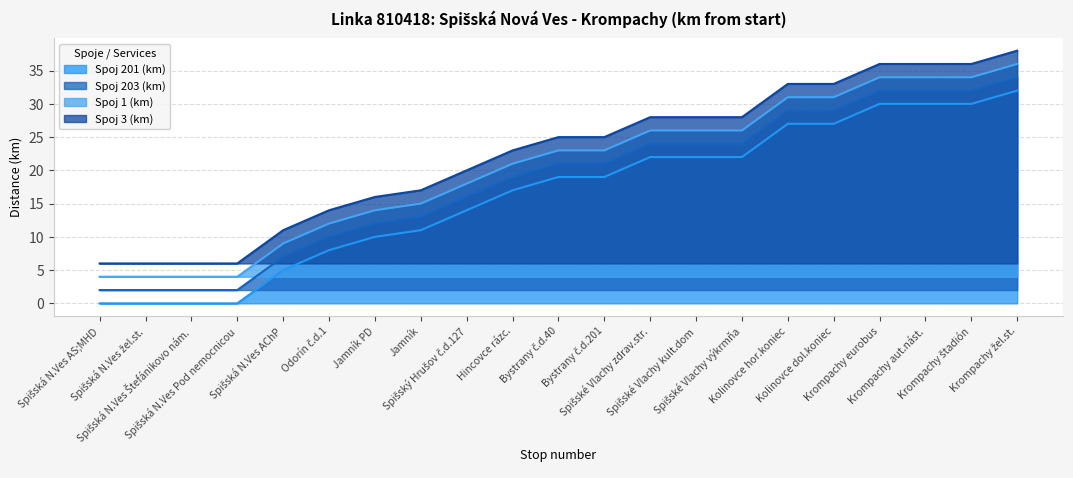

True or false: Spoj 1 (km) and Spoj 201 (km) intersect in this chart.

False